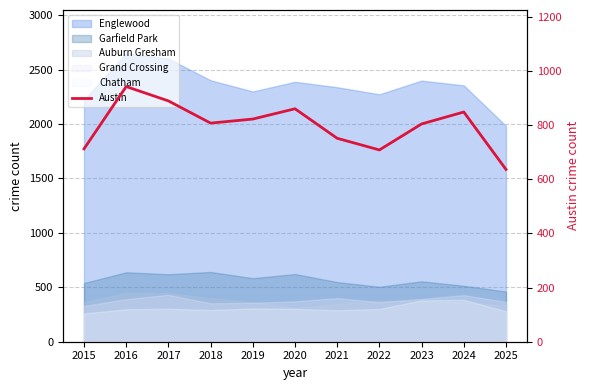

List the labels in order of value, smallest first.

2025, 2022, 2015, 2021, 2023, 2018, 2019, 2024, 2020, 2017, 2016